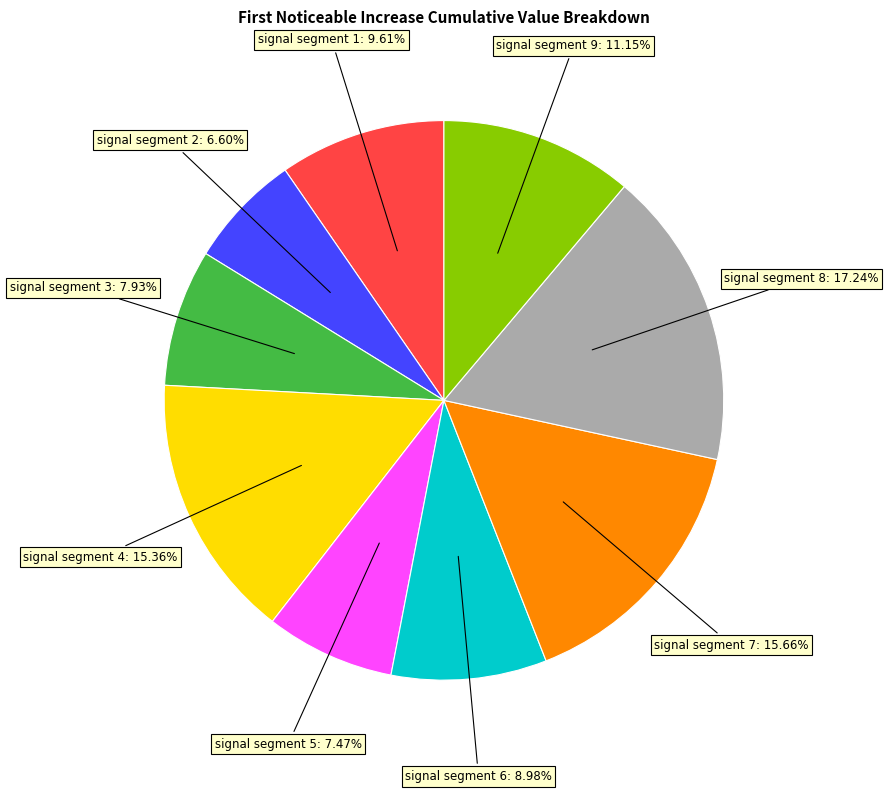

Is there any slice that represents more than half of the pie?

No